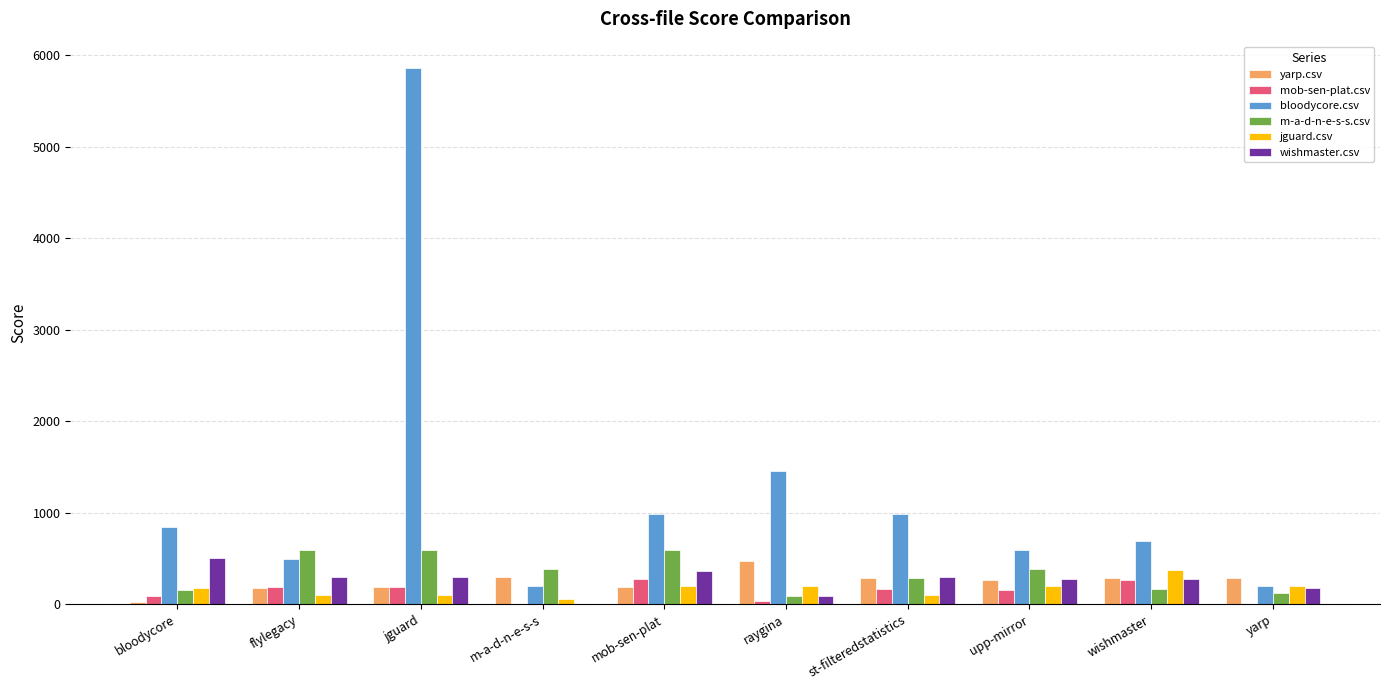

What is the sum of the wishmaster.csv values at yarp and mob-sen-plat?

550.0